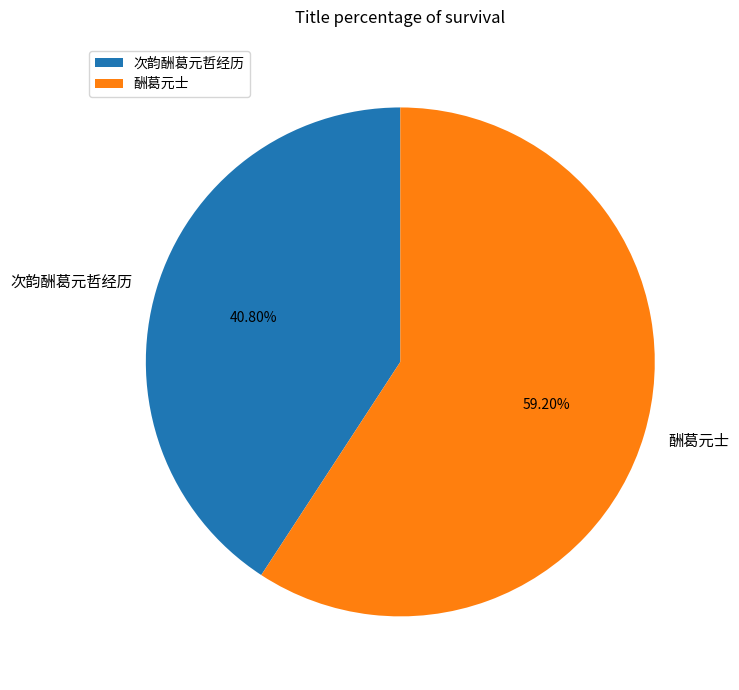

What percentage do 次韵酬葛元哲经历 and 酬葛元士 together represent?

100.0%